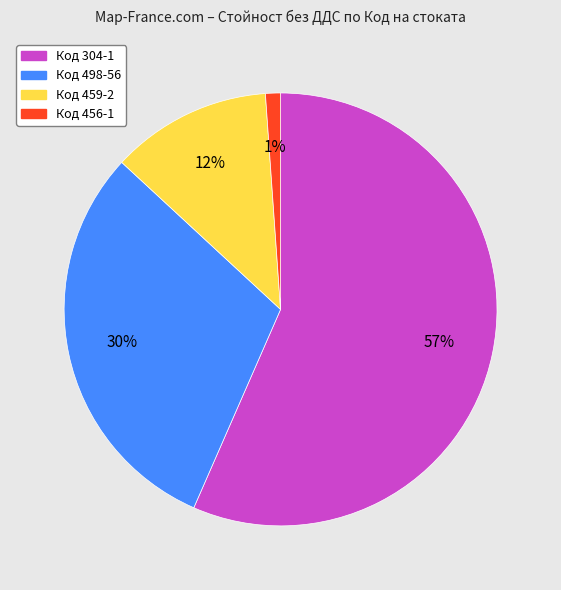

Does any single category account for the majority?

Yes